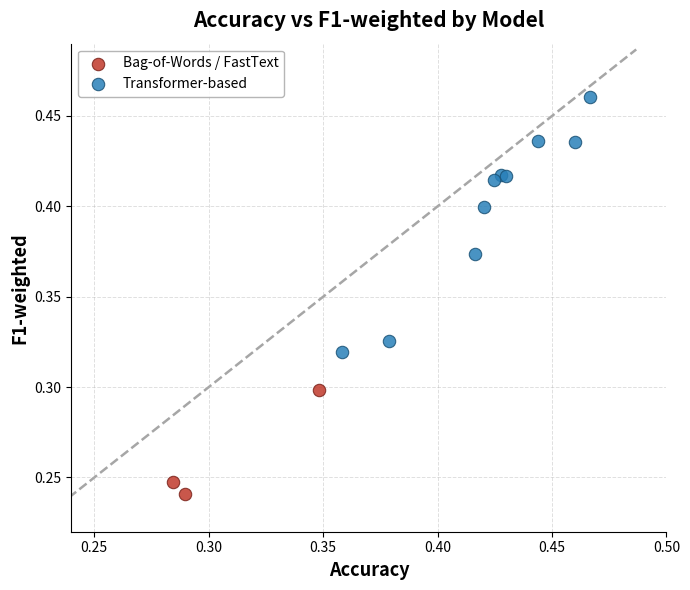

Which series reaches the minimum Y coordinate?

Bag-of-Words / FastText